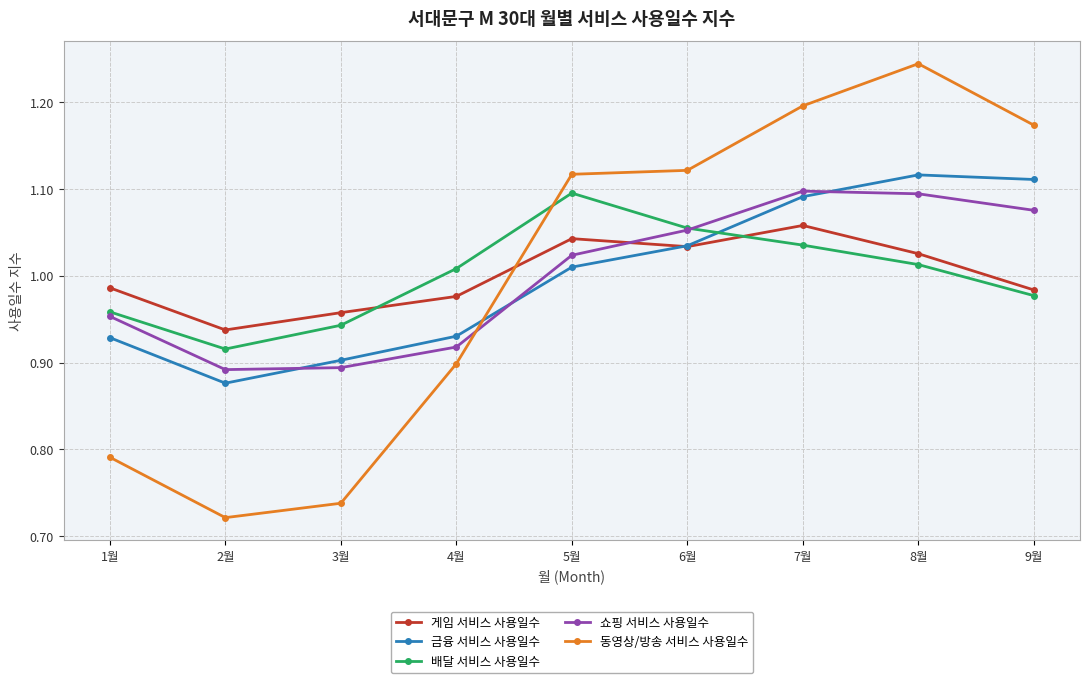

What is the sum of all 배달 서비스 사용일수 values?

9.0